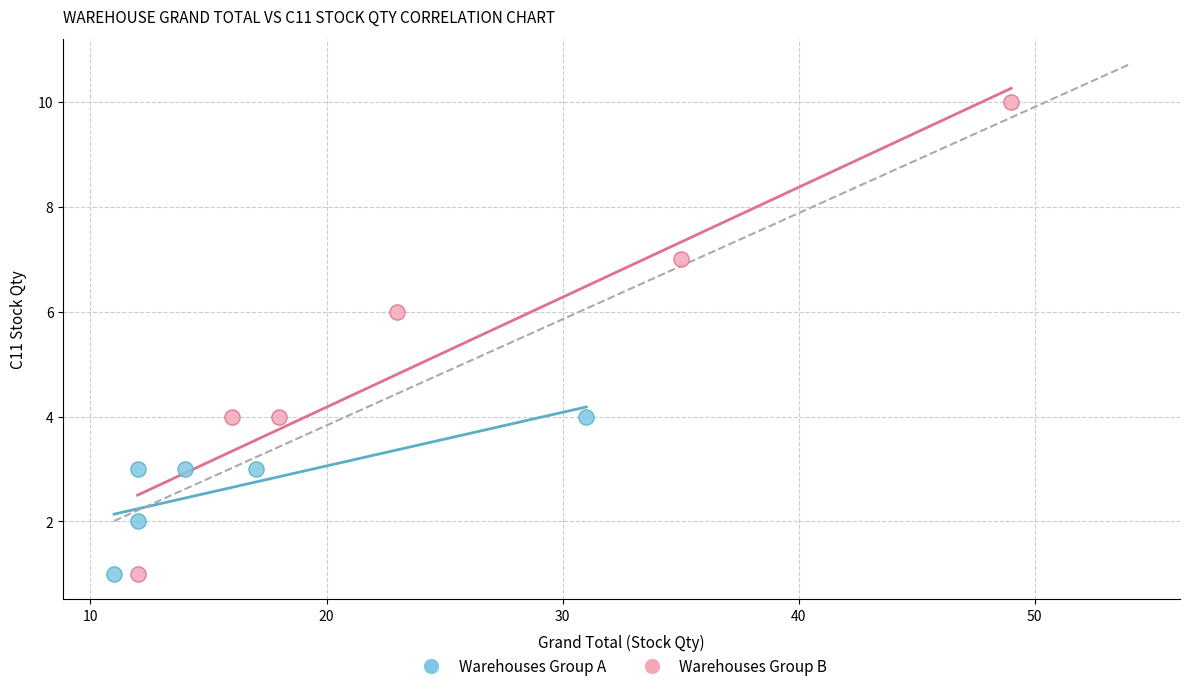

Which series has the widest spread of Y values?

Warehouses Group B